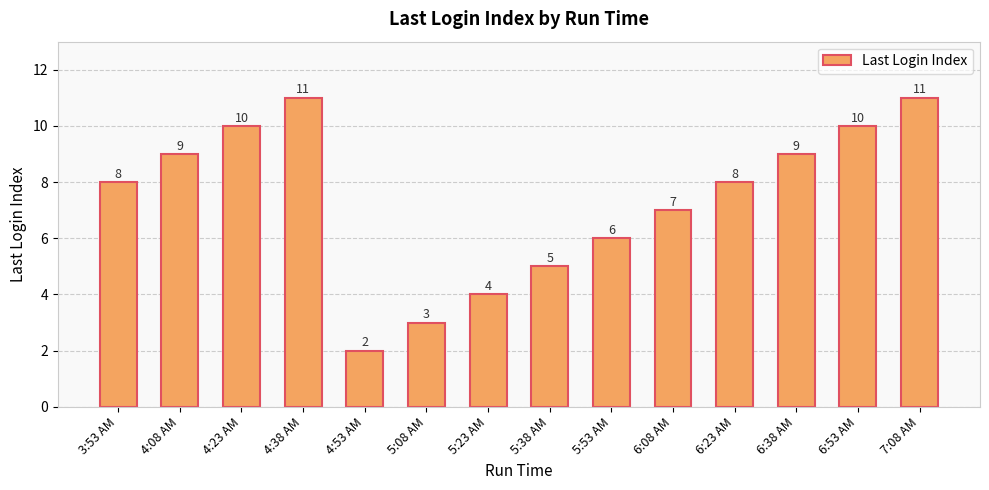

What is the label of the 9th bar from the right?

5:08 AM